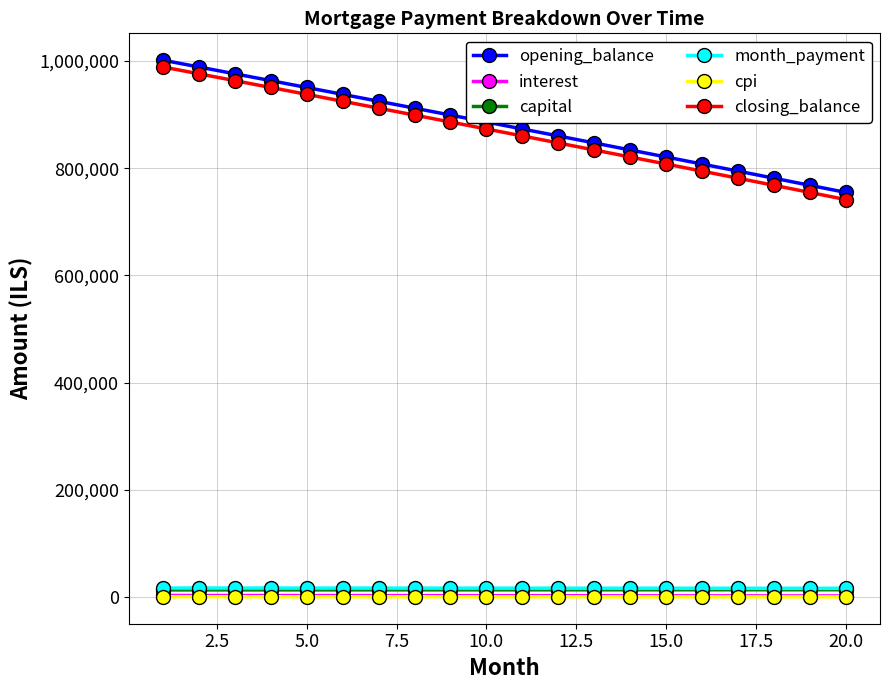

At how many categories does at least one series exceed 529696?

20